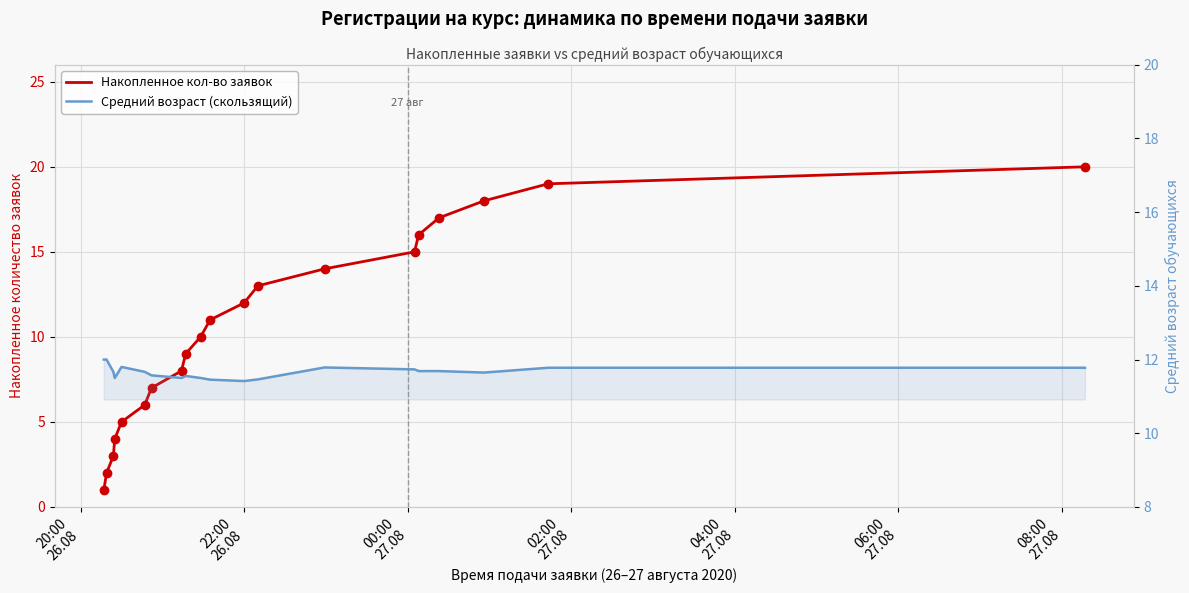

How many categories are shown in the chart?

20